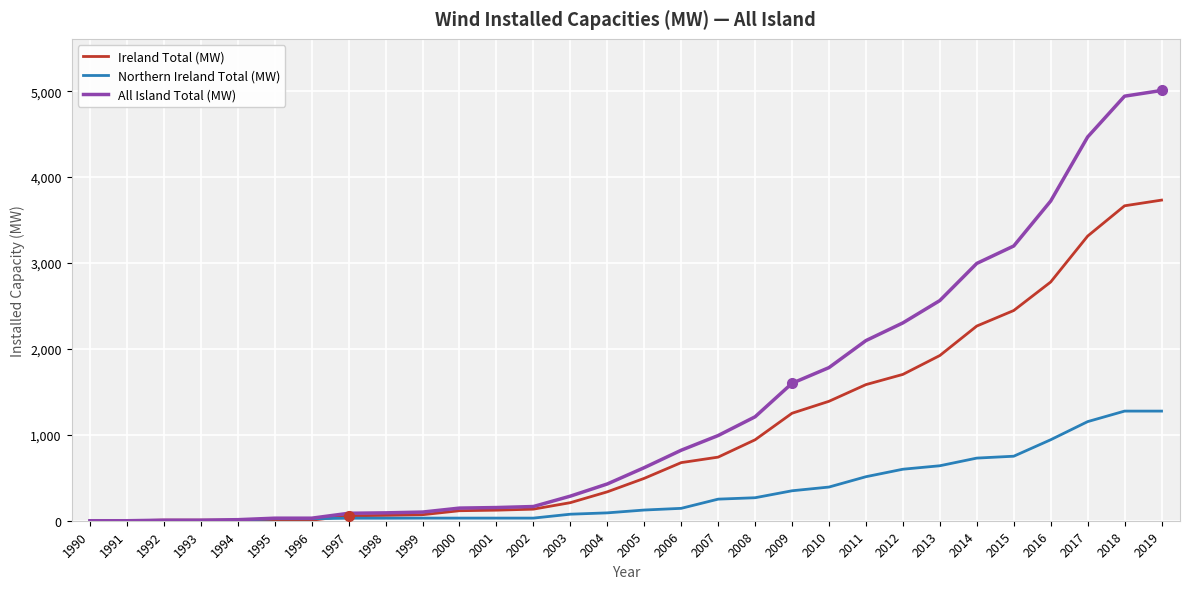

Which series has the widest spread of values?

All Island Total (MW)